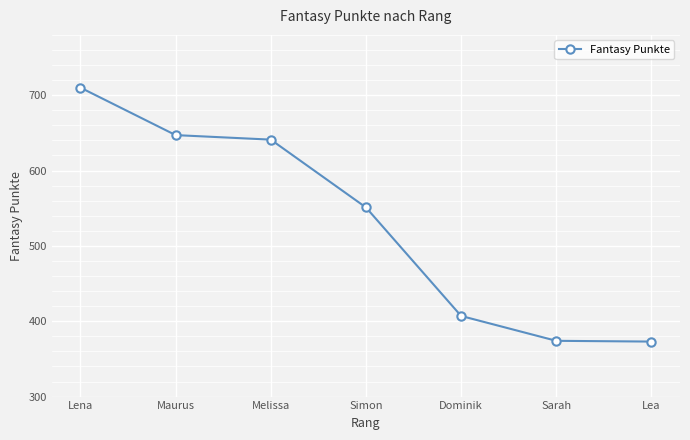

What is the smallest value displayed?

373